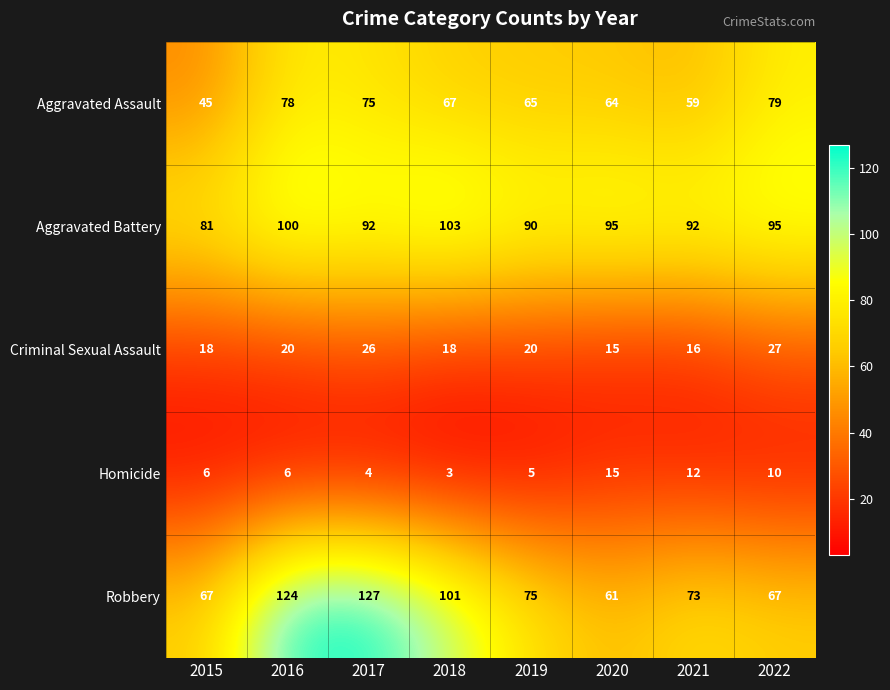

List the series in order of their peak value, highest first.

Robbery, Aggravated Battery, Aggravated Assault, Criminal Sexual Assault, Homicide